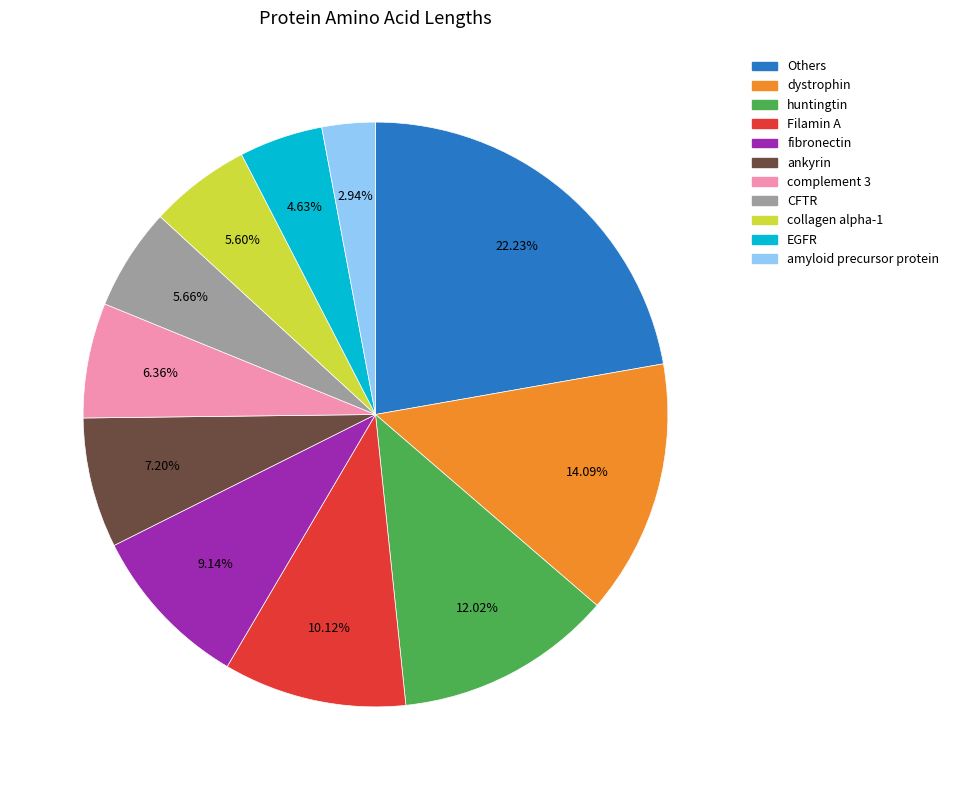

Approximately how many times larger is the value at Others compared to huntingtin?

1.8